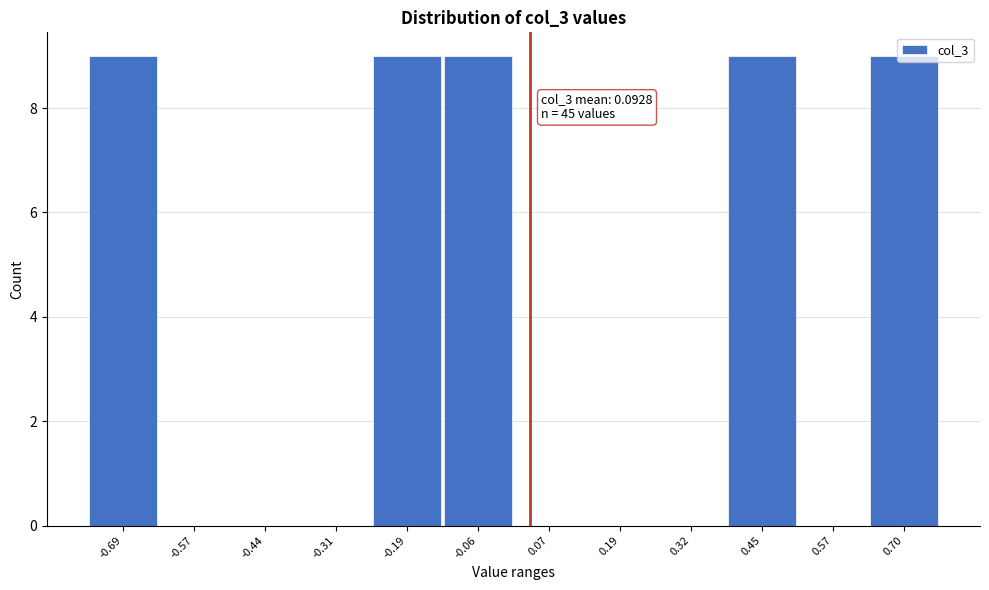

What is the maximum value shown in the chart?

9